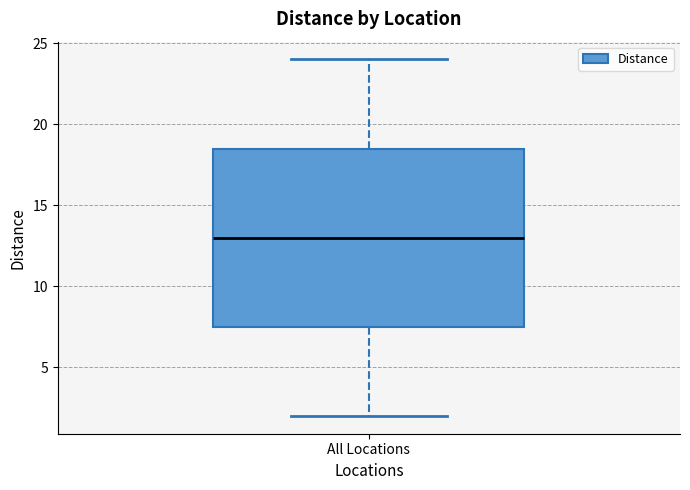

Read this box plot against the y-axis: the position of the median line, the range covered by the box, and the ends of both whiskers. The values are not printed on the chart, so give them approximately, as read against the axis.

median 13.0, box 7.5 to 18.5, whiskers 2.0 to 24.0